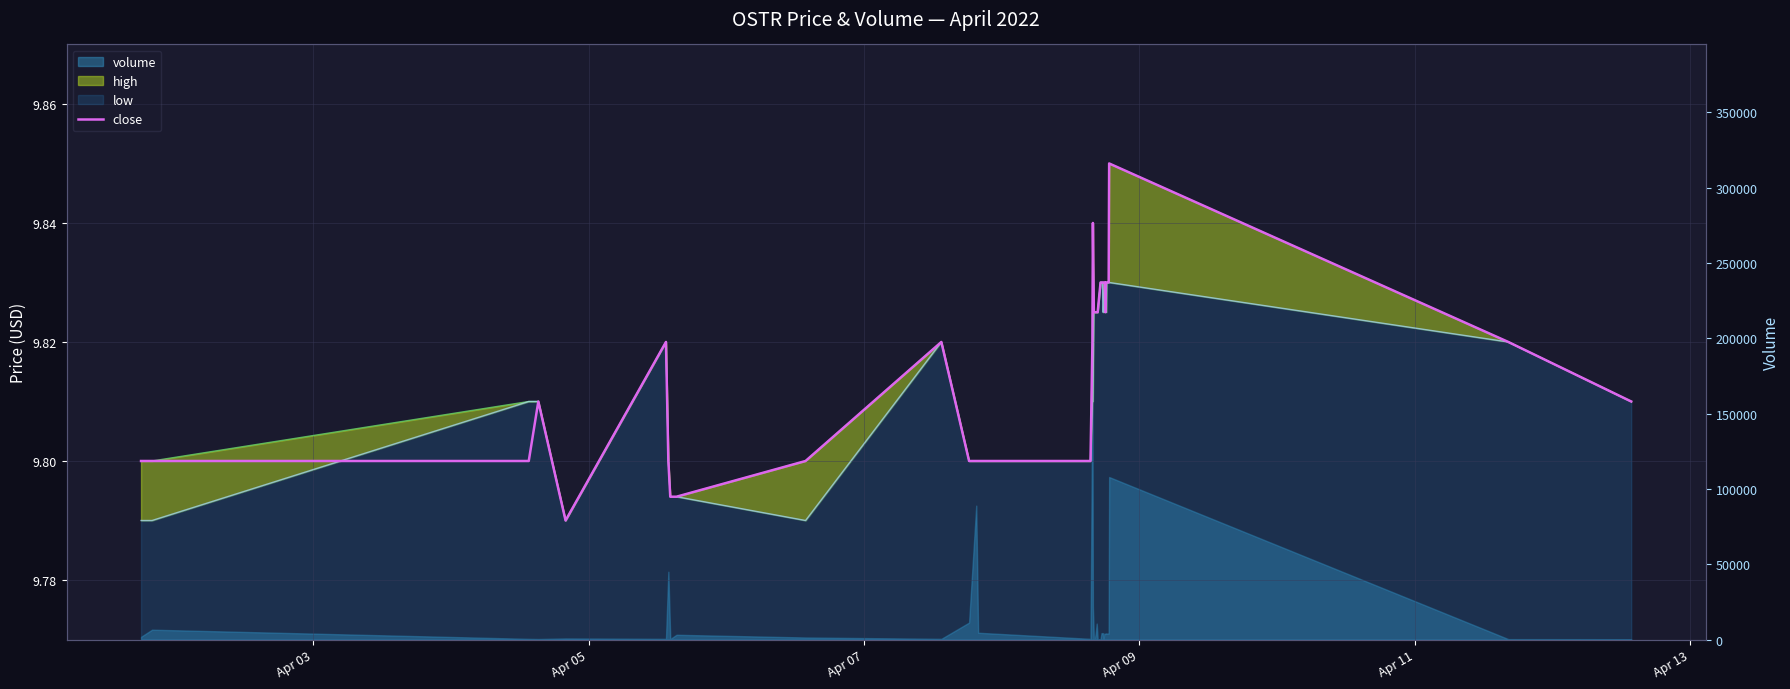

At which label is high closest to 9?

Apr 11